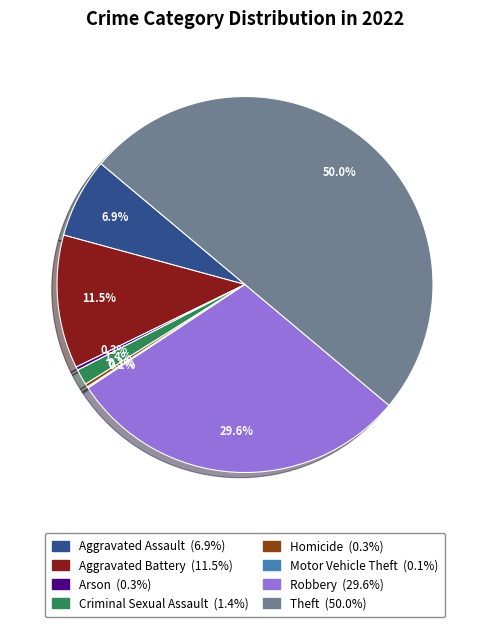

What percentage is NOT represented by Aggravated Assault?

93.1%